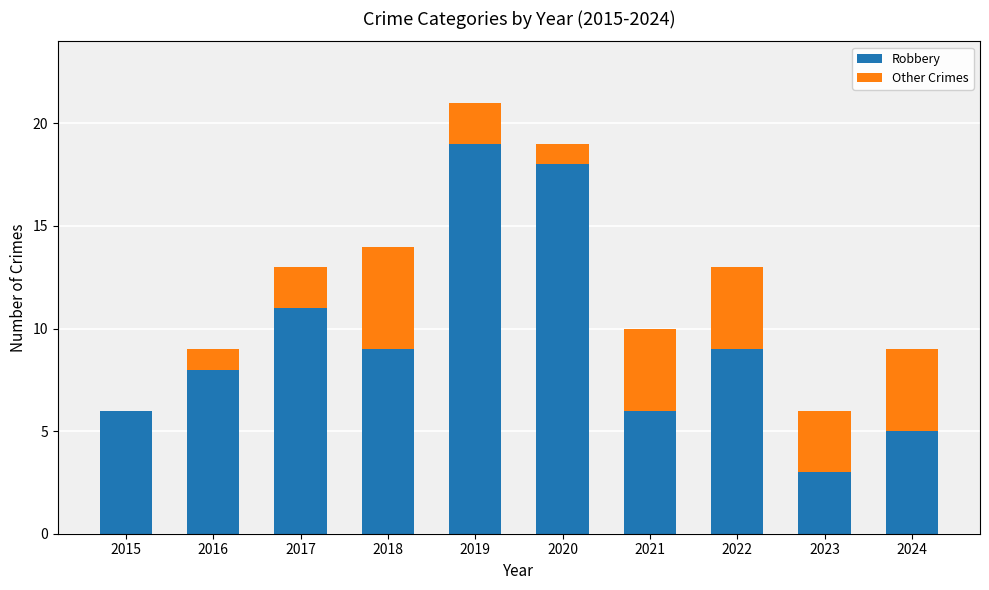

Reading left to right, what are the values for Robbery?

2015=6	2016=8	2017=11	2018=9	2019=19	2020=18	2021=6	2022=9	2023=3	2024=5